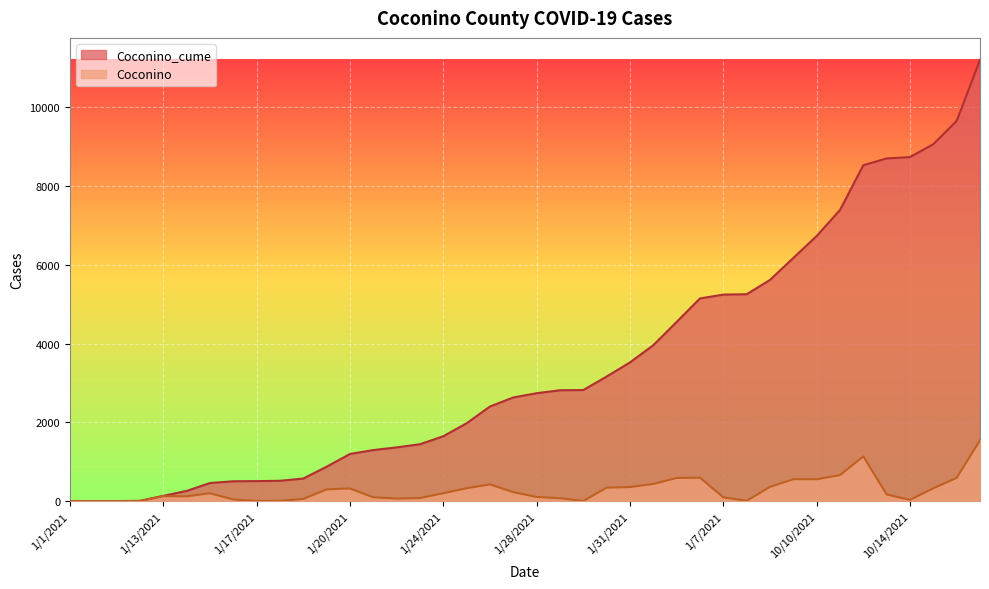

Which series has the widest spread of values?

Coconino_cume